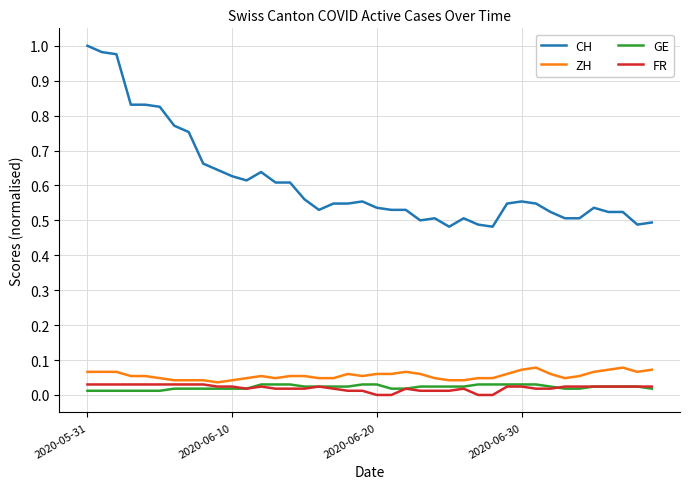

True or false: CH and GE intersect in this chart.

False